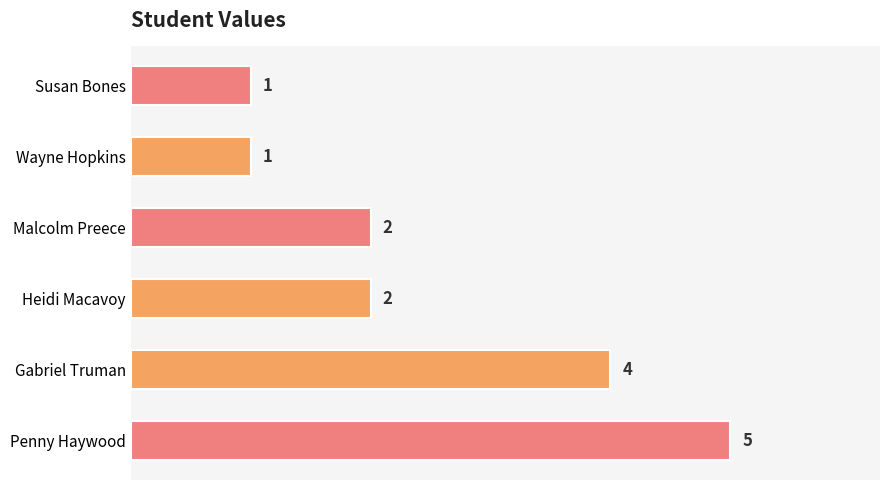

How many data points does each series have?

6